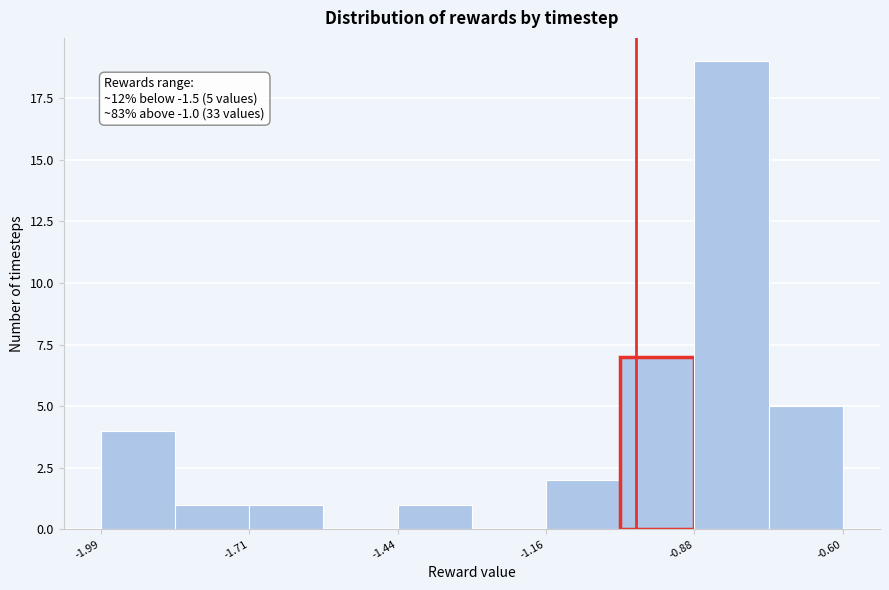

Read against the x-axis, roughly where is the centre of the tallest bar?

-0.80